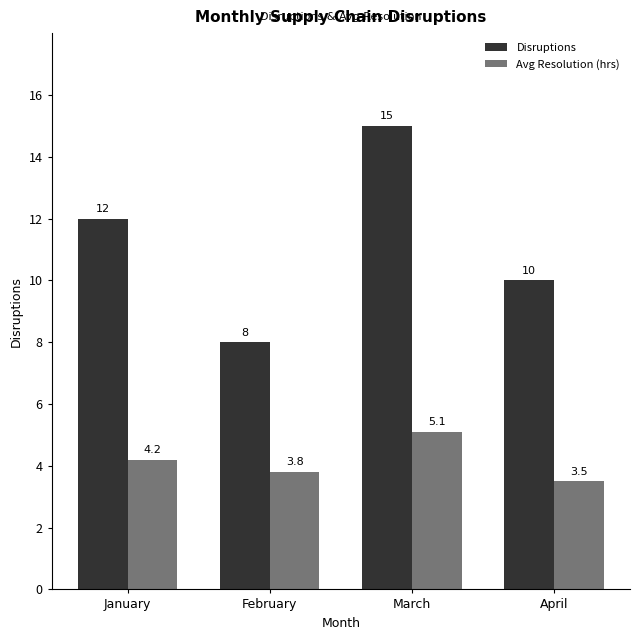

How many data points does each series have?

4